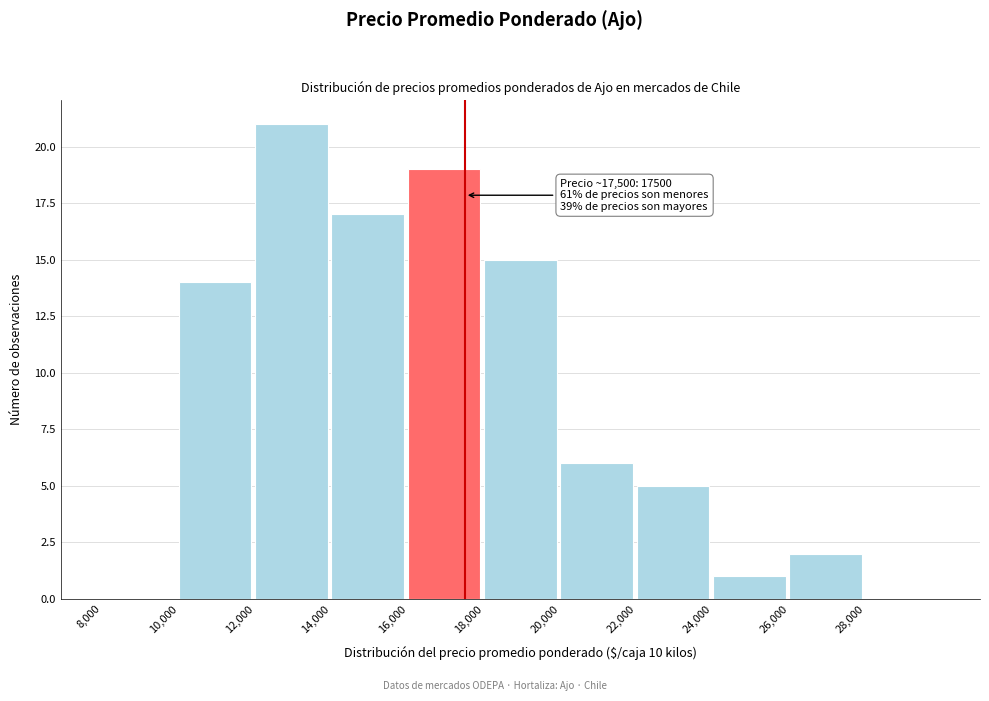

Over which range of the x-axis is the bar tallest?

12000 to 14000